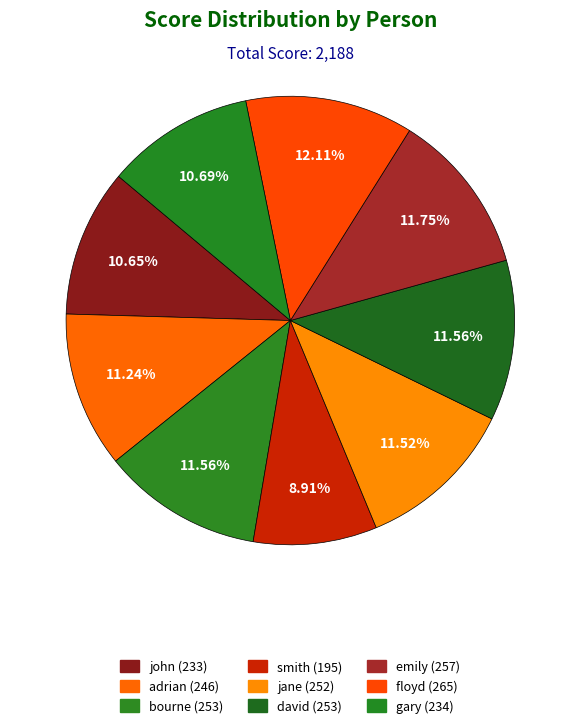

How many slices are in this pie chart?

9